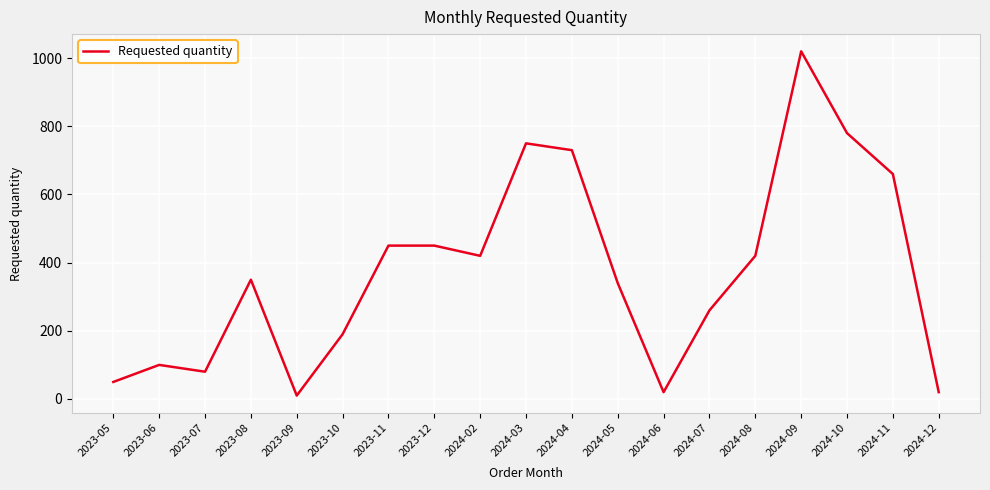

Reading left to right, transcribe all the data shown in this chart.

2023-05=50	2023-06=100	2023-07=80	2023-08=350	2023-09=10	2023-10=190	2023-11=450	2023-12=450	2024-02=420	2024-03=750	2024-04=730	2024-05=340	2024-06=20	2024-07=260	2024-08=420	2024-09=1020	2024-10=780	2024-11=660	2024-12=20